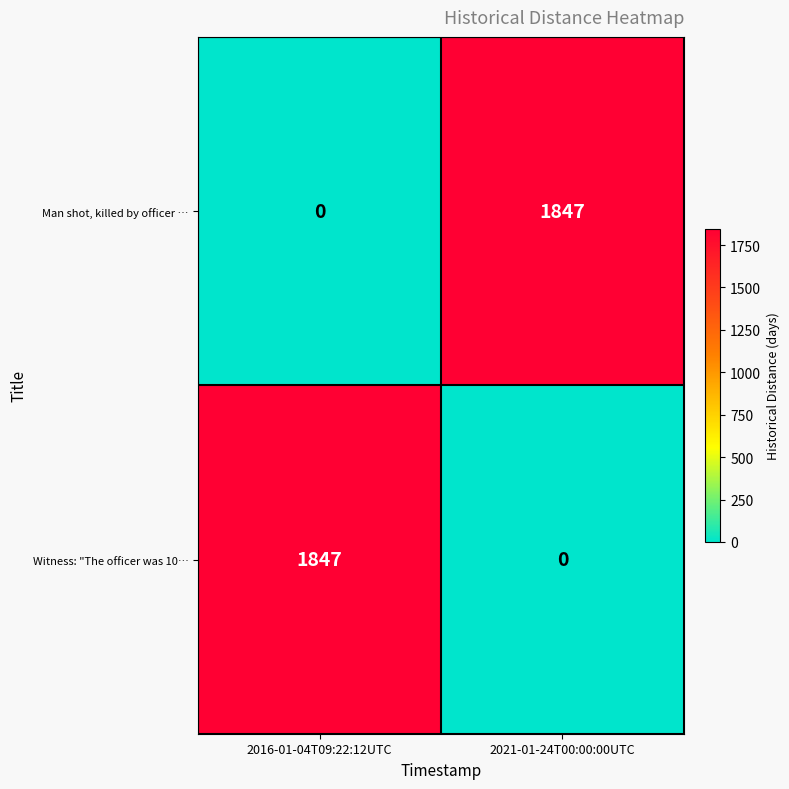

How many categories are shown in the chart?

2